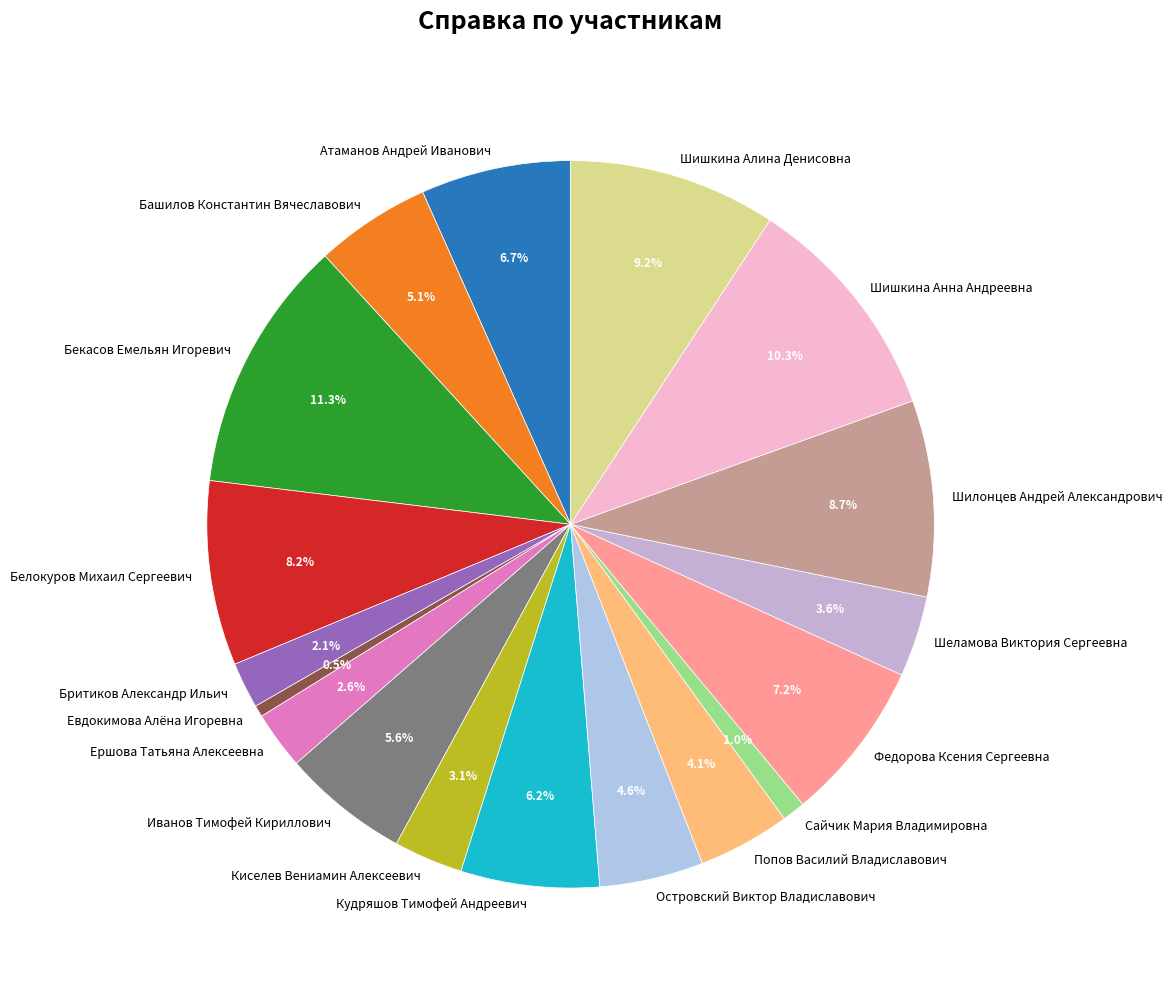

How many slices are in this pie chart?

18